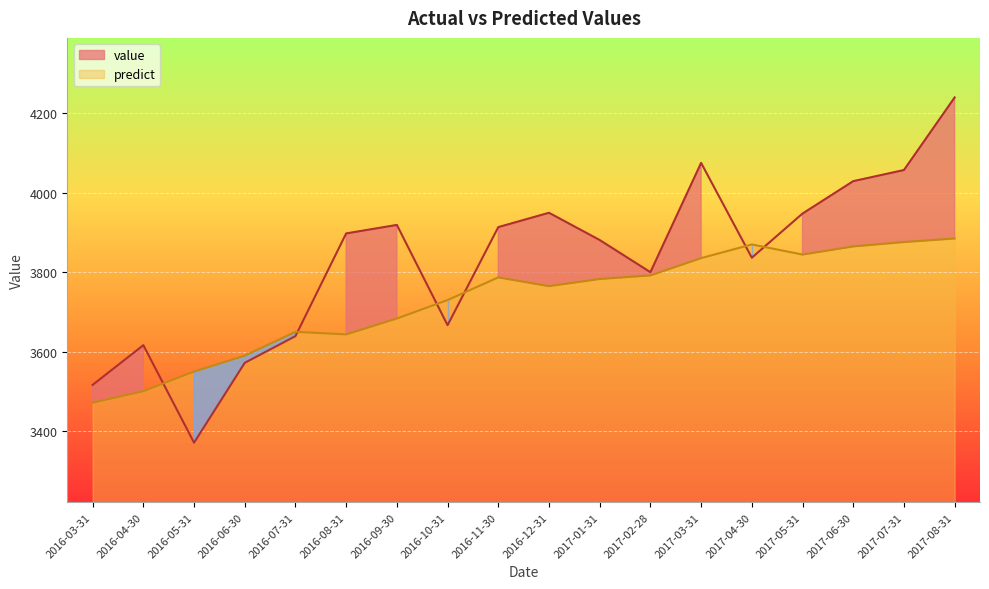

At 2017-03-31, list the series in order from largest to smallest.

value, predict